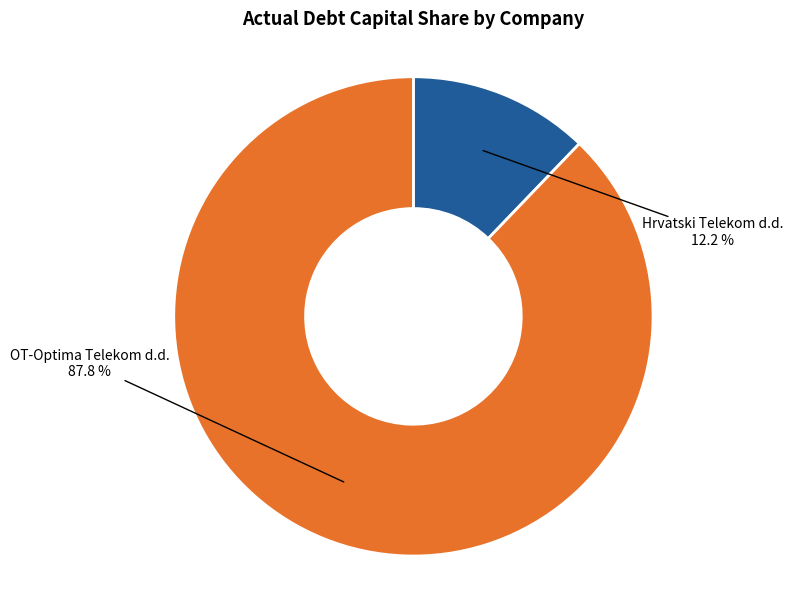

Is there a majority slice in this chart?

Yes